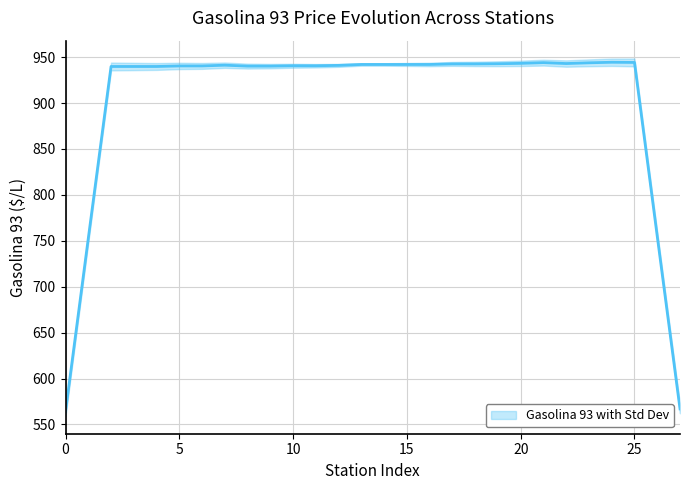

Which label corresponds to the largest value in the chart?

24